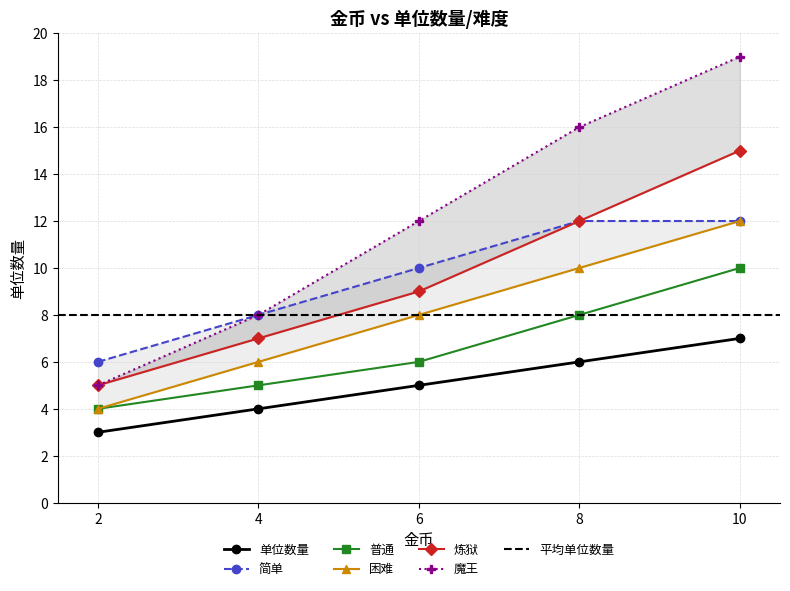

Between 2 and 6, which is larger?

6